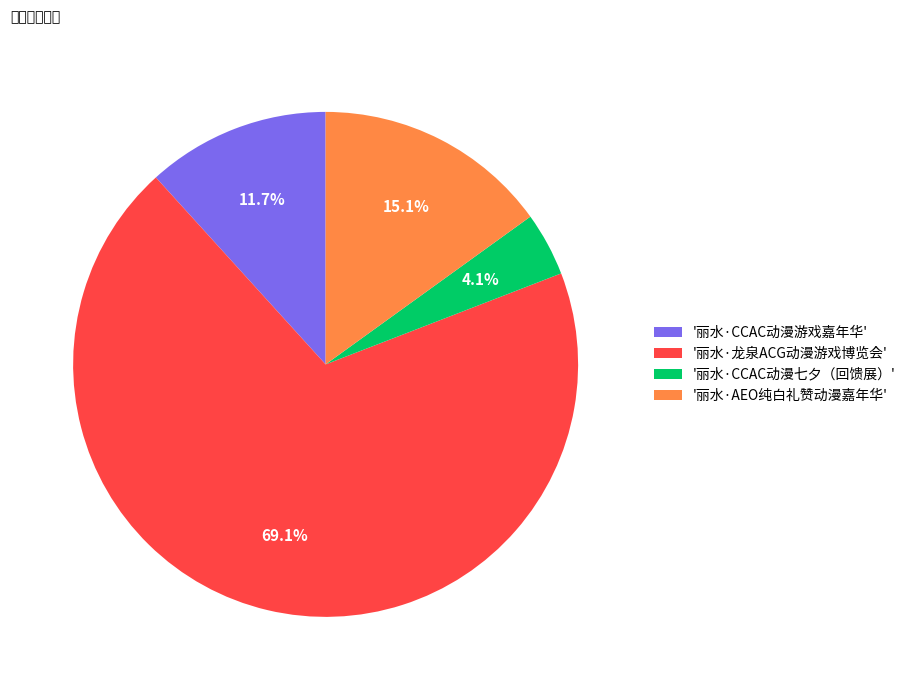

Which slice is the largest?

'丽水·龙泉ACG动漫游戏博览会'